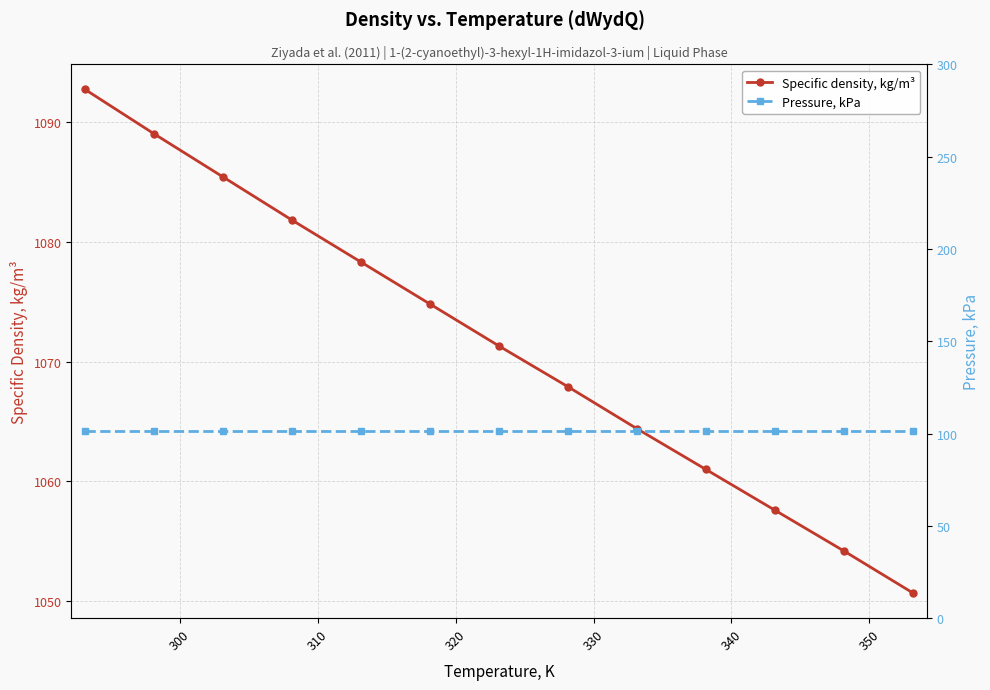

What is the lowest value of the Specific density, kg/m³ series?

1050.7